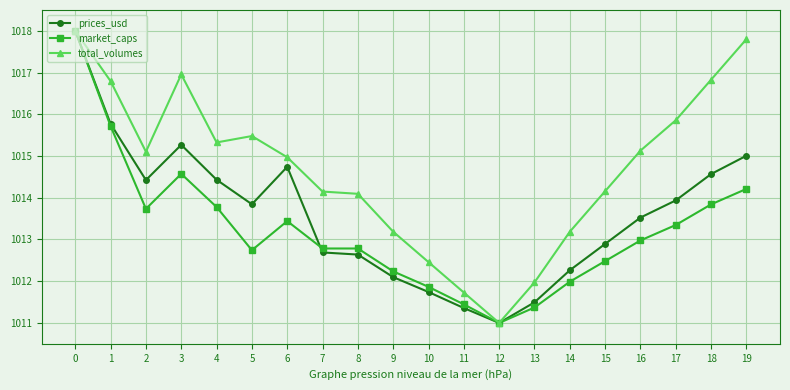

Which series changed the most between 6 and 10?

prices_usd